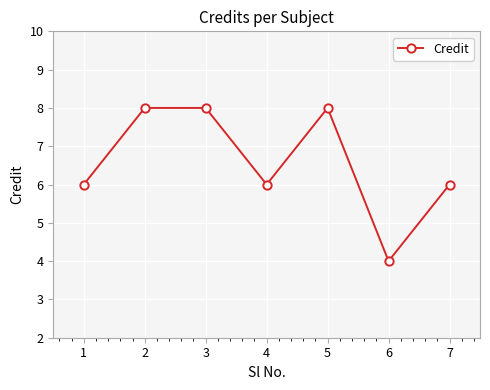

Is it true that the value at 3 is 14?

False